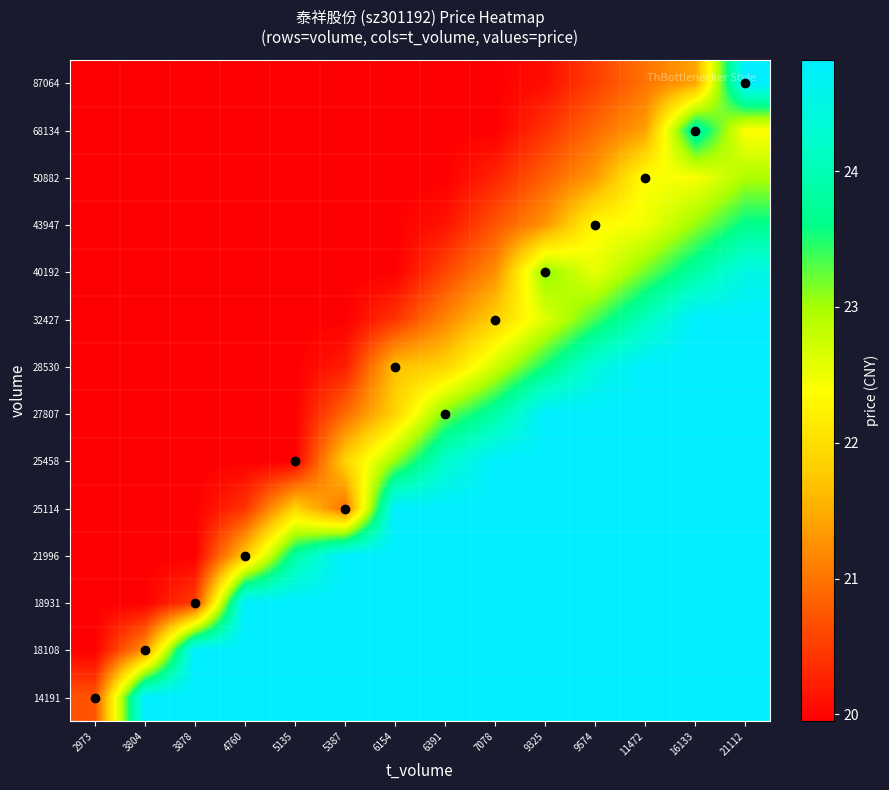

Reading right to left, list all the values displayed in this chart.

14191: 21112=24.8	16133=24.8	11472=24.8	9574=24.8	9325=24.8	7078=24.8	6391=24.8	6154=24.8	5387=24.8	5135=24.8	4760=24.8	3878=24.8	3804=24.8	2973=20.7
18108: 21112=24.8	16133=24.8	11472=24.8	9574=24.8	9325=24.8	7078=24.8	6391=24.8	6154=24.8	5387=24.8	5135=24.8	4760=24.8	3878=24.8	3804=21.3	2973=19.9
18931: 21112=24.8	16133=24.8	11472=24.8	9574=24.8	9325=24.8	7078=24.8	6391=24.8	6154=24.8	5387=24.8	5135=24.8	4760=24.8	3878=20.5	3804=19.9	2973=19.9
21996: 21112=24.8	16133=24.8	11472=24.8	9574=24.8	9325=24.8	7078=24.8	6391=24.8	6154=24.8	5387=24.8	5135=23.8	4760=21.8	3878=19.9	3804=19.9	2973=19.9
25114: 21112=24.8	16133=24.8	11472=24.8	9574=24.8	9325=24.8	7078=24.8	6391=24.8	6154=24.8	5387=21.0	5135=21.9	4760=20.4	3878=19.9	3804=19.9	2973=19.9
25458: 21112=24.8	16133=24.8	11472=24.8	9574=24.8	9325=24.8	7078=24.8	6391=24.2	6154=23.1	5387=21.9	5135=19.9	4760=19.9	3878=19.9	3804=19.9	2973=19.9
27807: 21112=24.8	16133=24.8	11472=24.8	9574=24.8	9325=24.8	7078=23.8	6391=23.2	6154=21.9	5387=20.9	5135=19.9	4760=19.9	3878=19.9	3804=19.9	2973=19.9
28530: 21112=24.8	16133=24.8	11472=24.8	9574=24.4	9325=23.6	7078=22.7	6391=21.9	6154=21.7	5387=20.2	5135=19.9	4760=19.9	3878=19.9	3804=19.9	2973=19.9
32427: 21112=24.8	16133=24.8	11472=24.1	9574=23.4	9325=22.6	7078=21.9	6391=21.2	6154=20.4	5387=19.9	5135=19.9	4760=19.9	3878=19.9	3804=19.9	2973=19.9
40192: 21112=24.5	16133=23.8	11472=23.2	9574=22.5	9325=23.1	7078=21.2	6391=20.6	6154=19.9	5387=19.9	5135=19.9	4760=19.9	3878=19.9	3804=19.9	2973=19.9
43947: 21112=23.6	16133=23.1	11472=22.5	9574=22.3	9325=21.3	7078=20.7	6391=20.1	6154=19.9	5387=19.9	5135=19.9	4760=19.9	3878=19.9	3804=19.9	2973=19.9
50882: 21112=23.0	16133=22.4	11472=22.4	9574=21.4	9325=20.8	7078=20.3	6391=19.9	6154=19.9	5387=19.9	5135=19.9	4760=19.9	3878=19.9	3804=19.9	2973=19.9
68134: 21112=22.4	16133=24.0	11472=21.4	9574=20.9	9325=20.4	7078=19.9	6391=19.9	6154=19.9	5387=19.9	5135=19.9	4760=19.9	3878=19.9	3804=19.9	2973=19.9
87064: 21112=24.8	16133=21.4	11472=21.0	9574=20.5	9325=20.1	7078=19.9	6391=19.9	6154=19.9	5387=19.9	5135=19.9	4760=19.9	3878=19.9	3804=19.9	2973=19.9